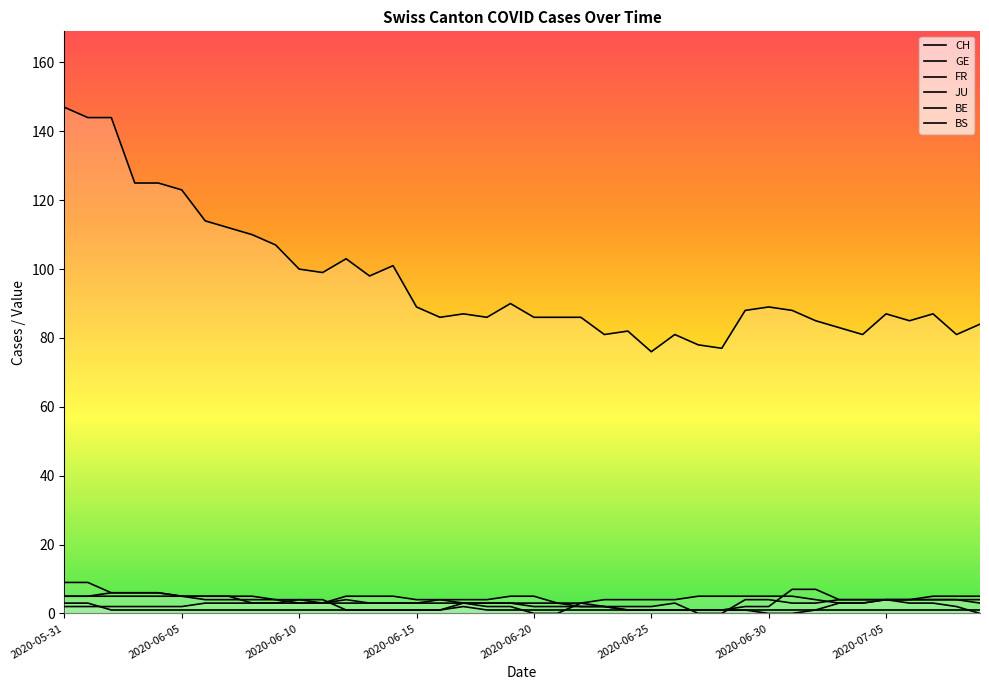

How many values in the GE series are below 4?

17